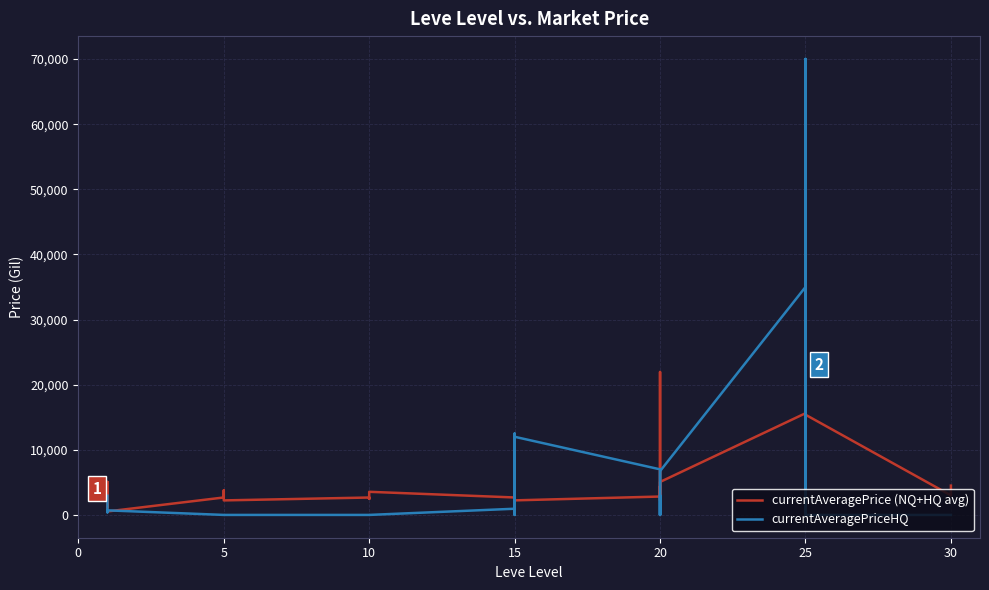

The value of currentAveragePriceHQ at 30 is 48668.2. True or false?

False